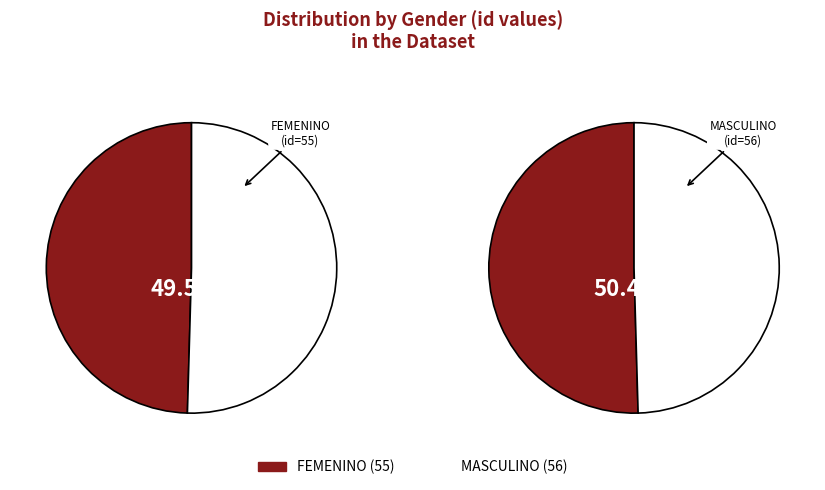

To the nearest percent, what is the difference between the MASCULINO and FEMENINO slice percentages?

1%